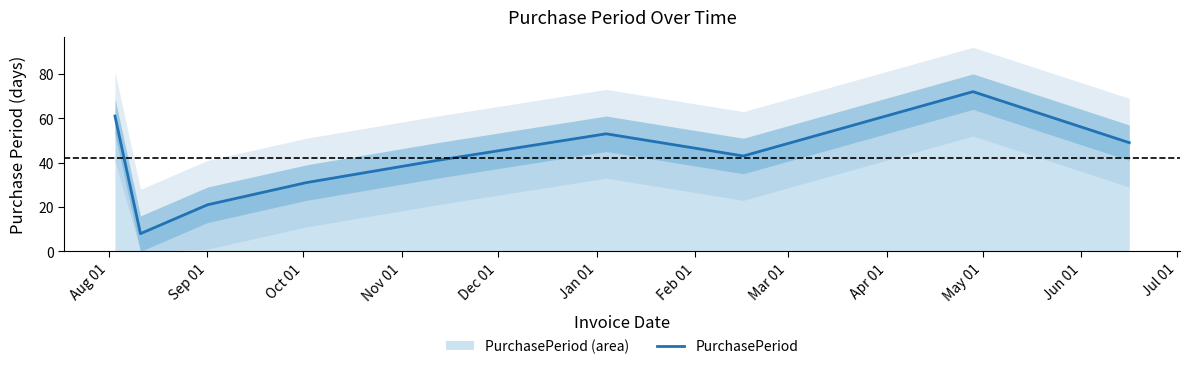

What value does the data have at Dec 01, to the nearest 10?

40